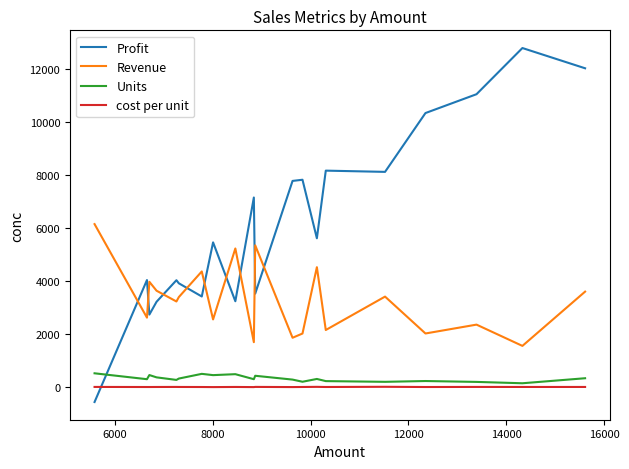

Which series has the widest spread of values?

Profit